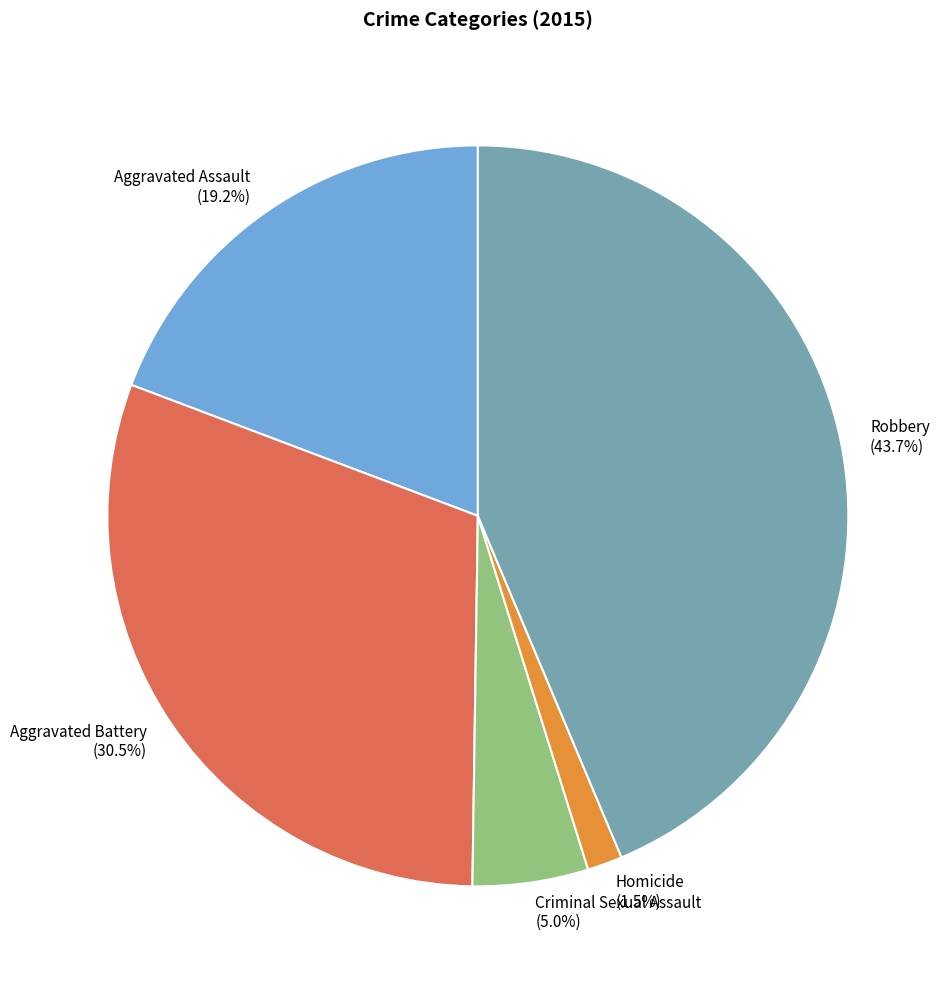

To the nearest percent, what portion does Aggravated Assault represent?

19%